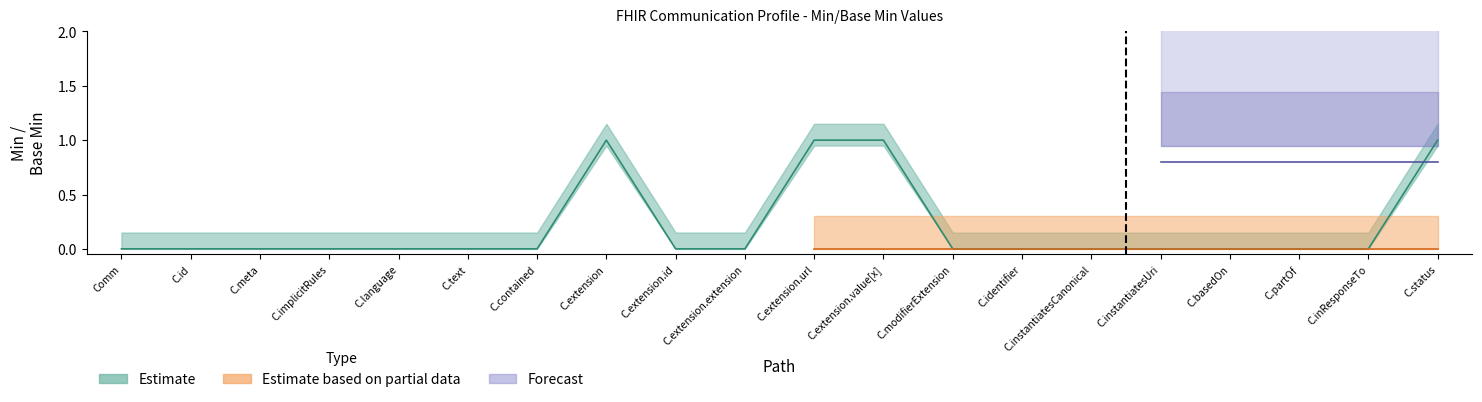

Is it true that Estimate equals 1 at Communication.extension?

False